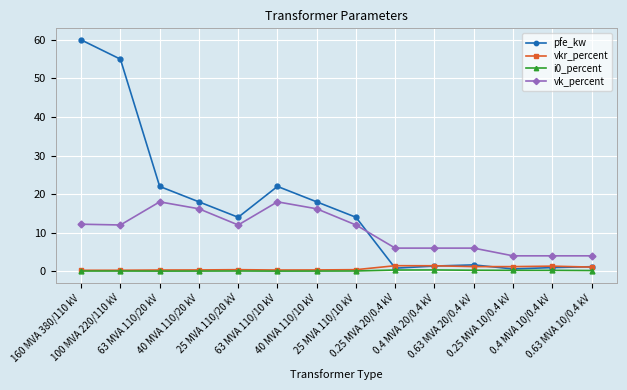

How many interior local valleys does the pfe_kw series have?

3